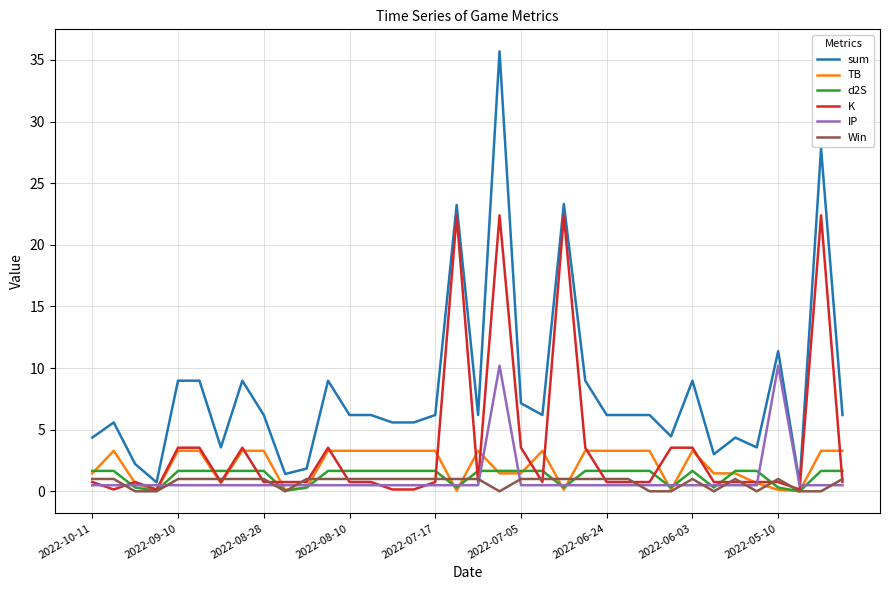

What is the maximum value for IP?

10.2